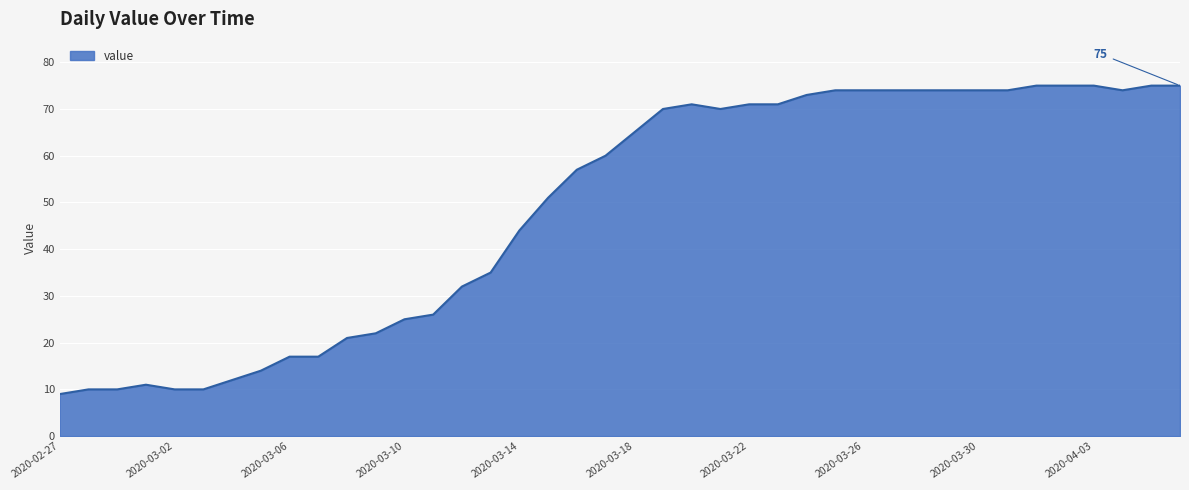

True or false: the data has more than 0 interior local peaks.

True